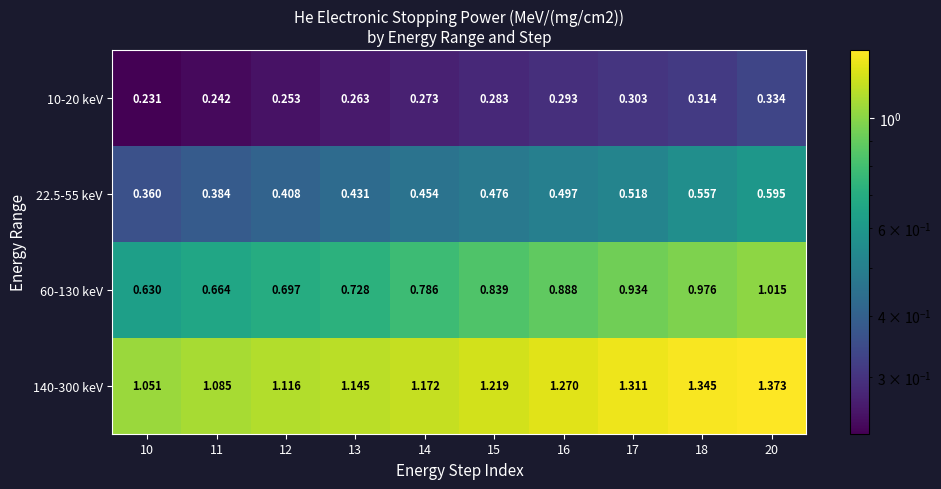

Is the value of 10-20 keV at 15 greater than the value of 22.5-55 keV at 11?

No